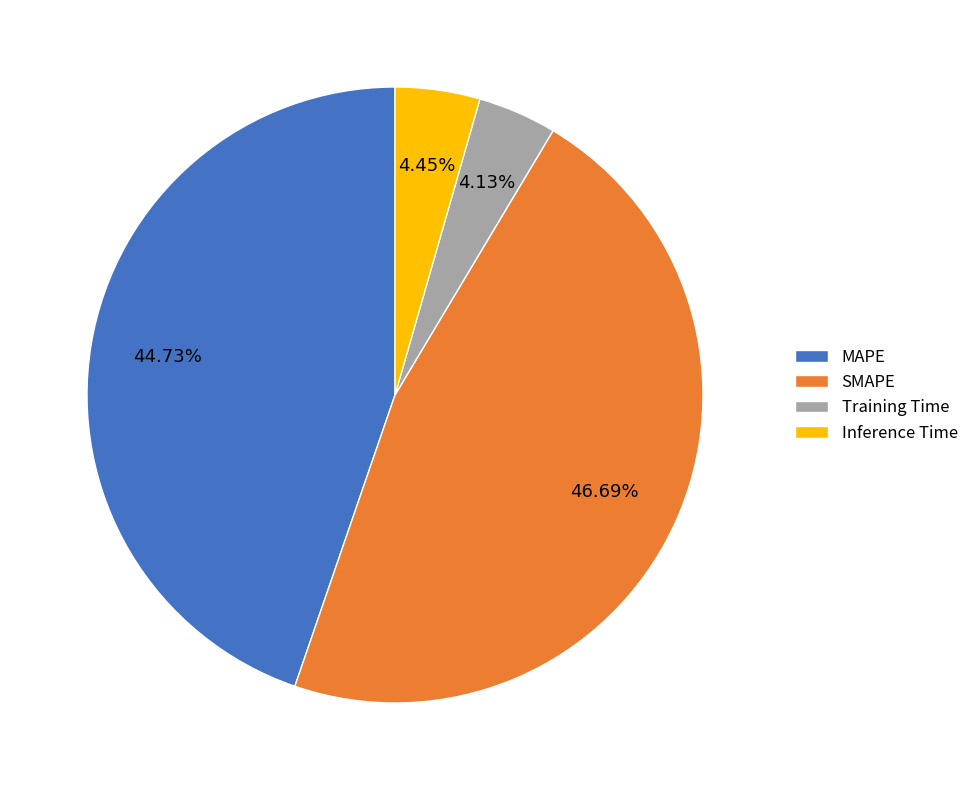

Is MAPE the majority of the pie?

No